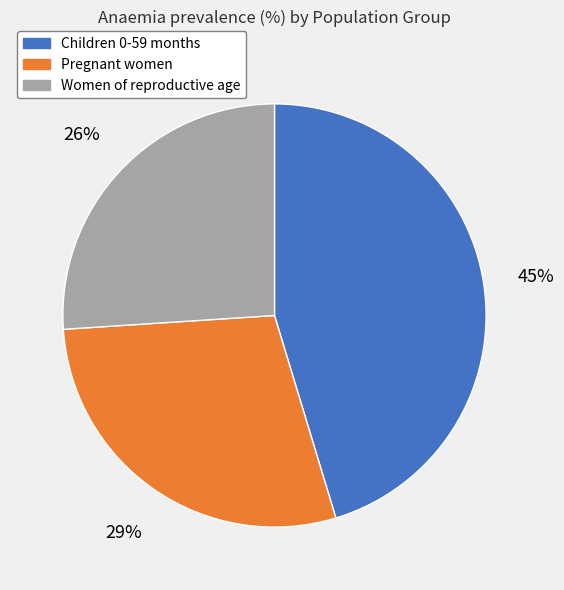

Do Women of reproductive age and Pregnant women together represent more than half of the pie?

Yes